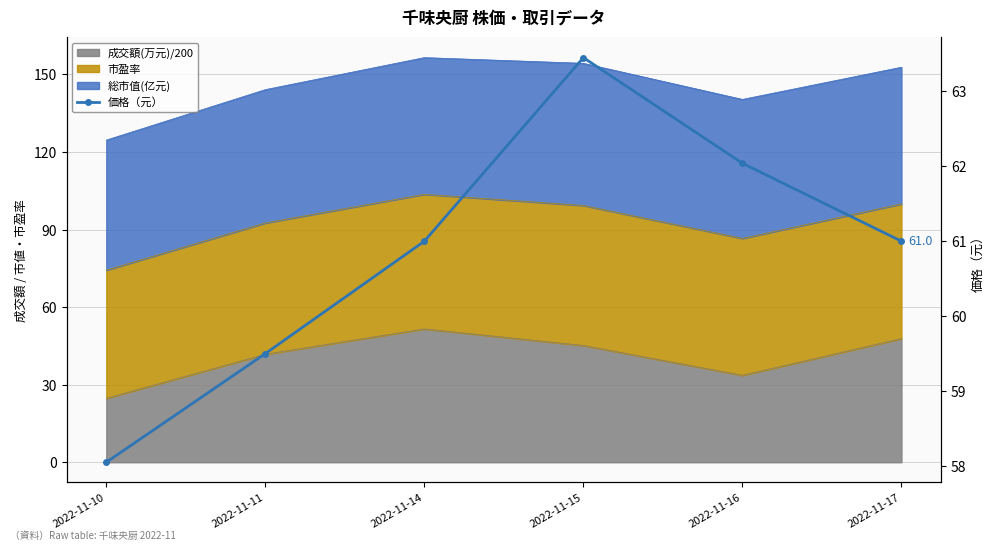

Which label corresponds to the largest value in the chart?

2022-11-15